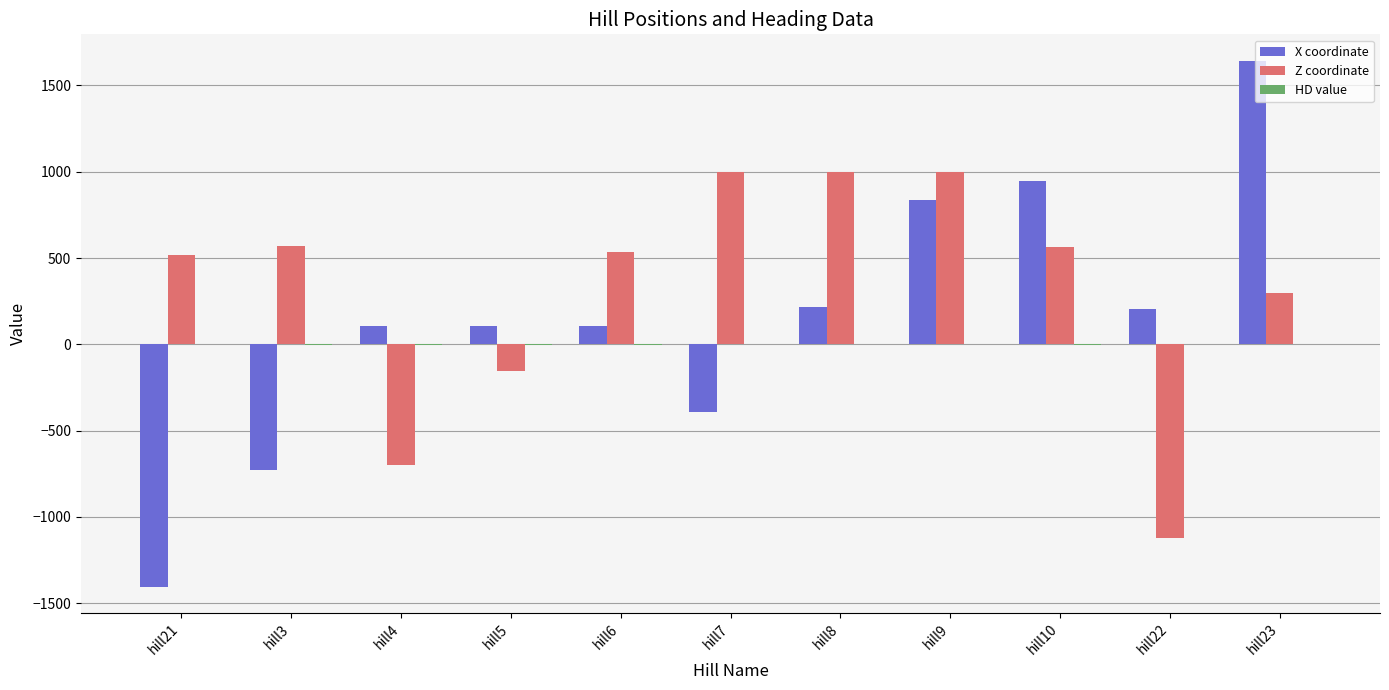

At which label does Z coordinate first exceed 534?

hill3